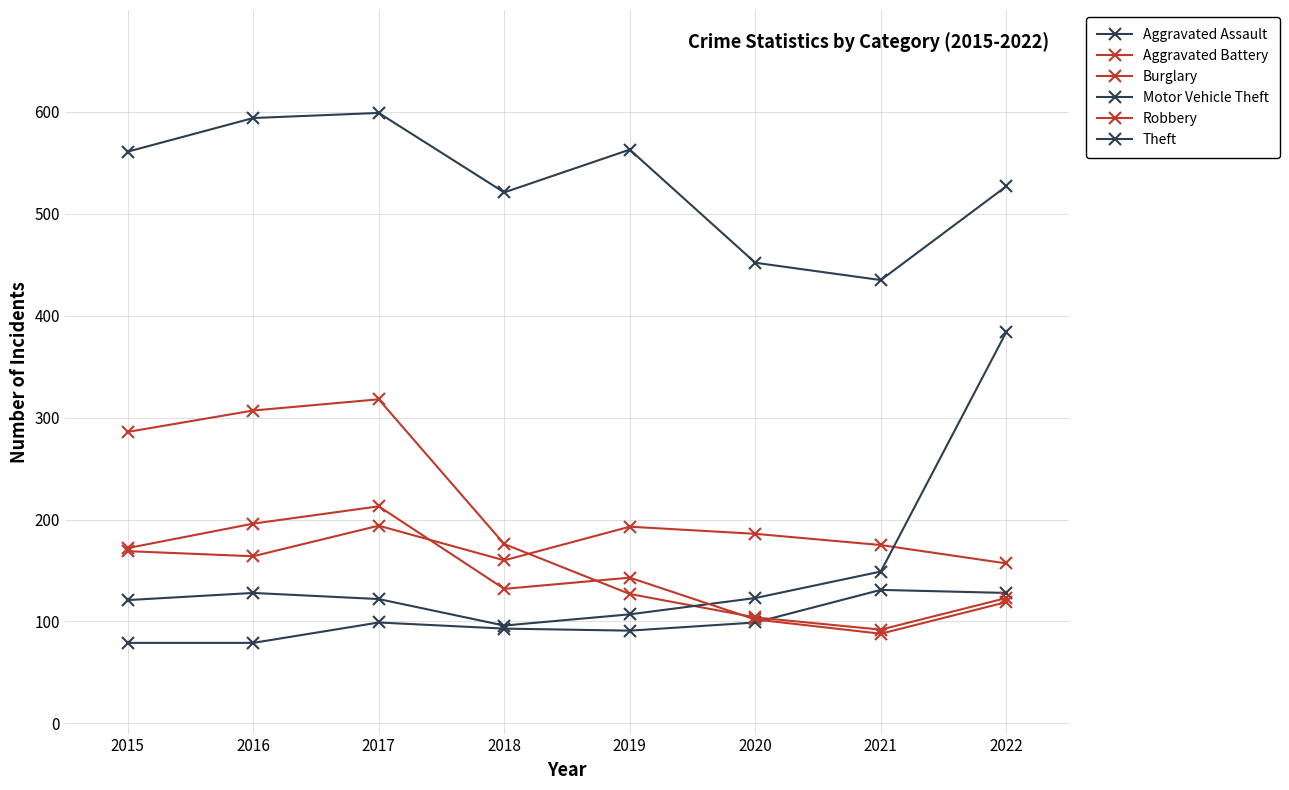

Count the number of categories in the chart.

8